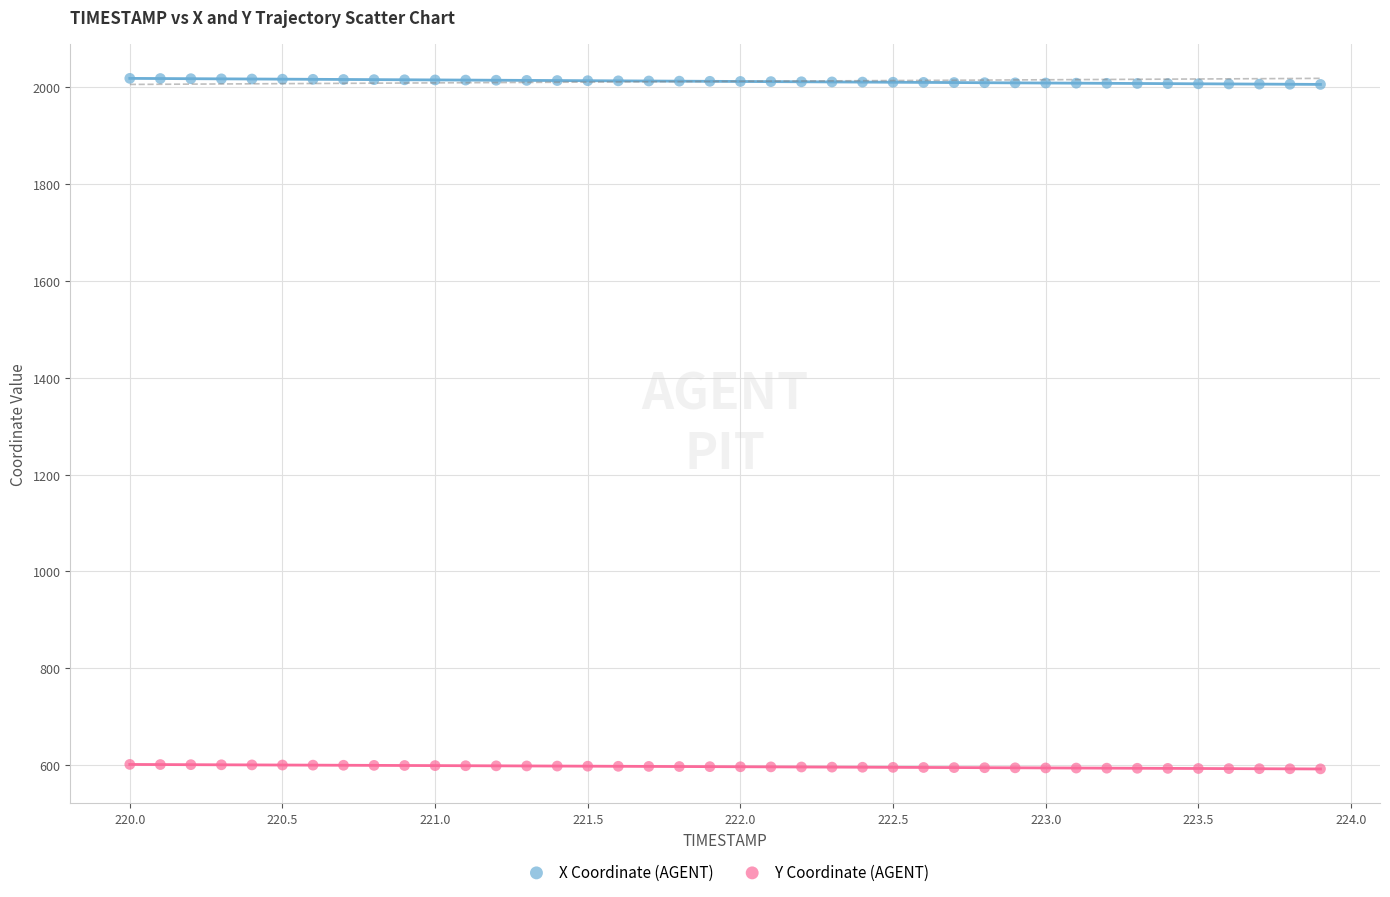

Across all data points, what is the range of Y values (max minus min)?

1426.8